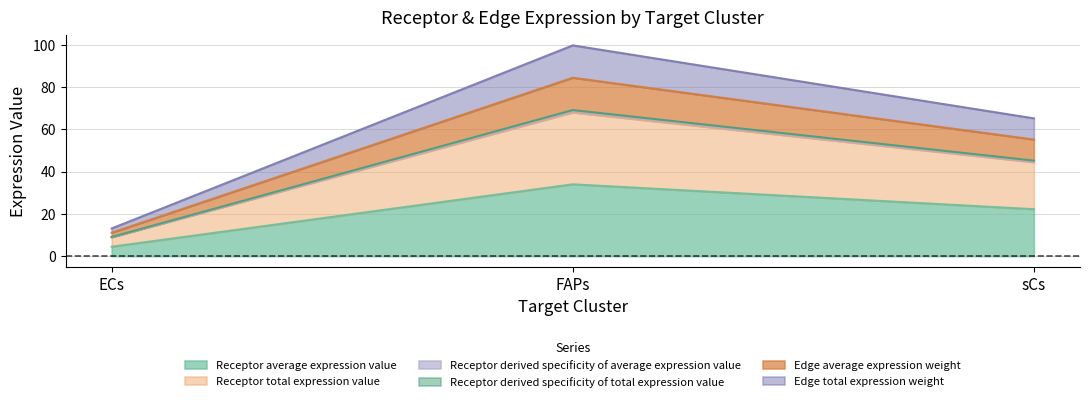

What is the label of the 2nd point from the right?

FAPs